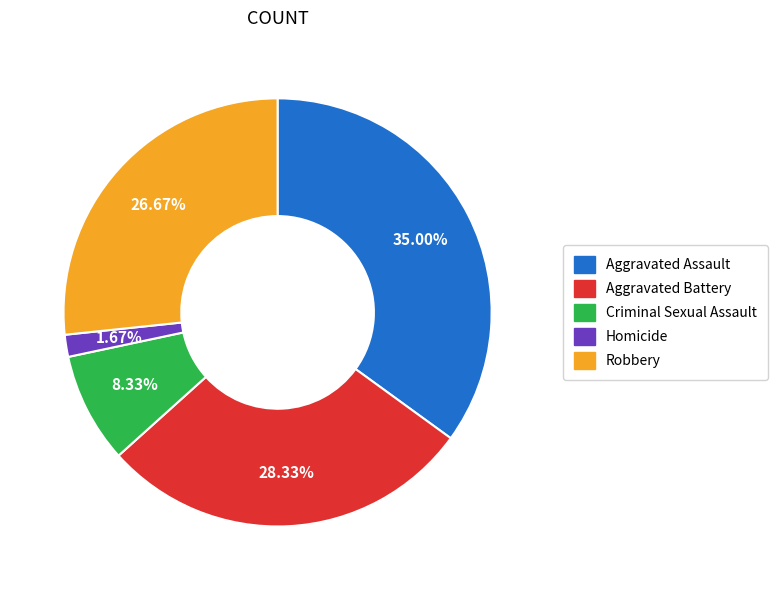

Is Robbery the majority of the pie?

No